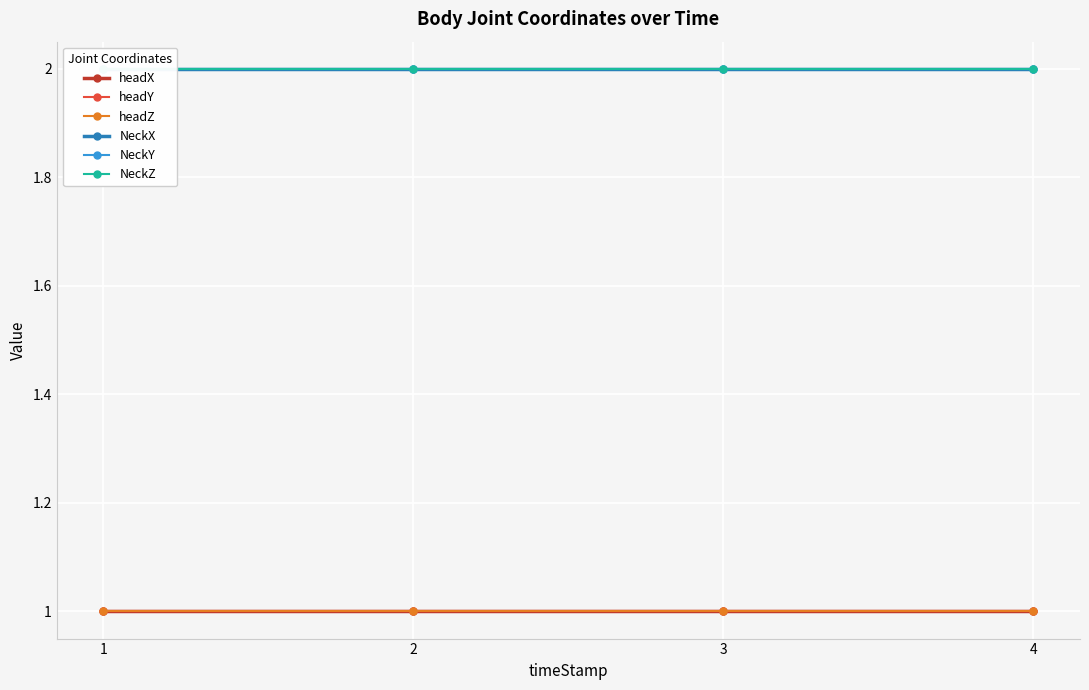

Reading left to right, extract all data points from this chart.

headX: 1=1	2=1	3=1	4=1
headY: 1=1	2=1	3=1	4=1
headZ: 1=1	2=1	3=1	4=1
NeckX: 1=2	2=2	3=2	4=2
NeckY: 1=2	2=2	3=2	4=2
NeckZ: 1=2	2=2	3=2	4=2